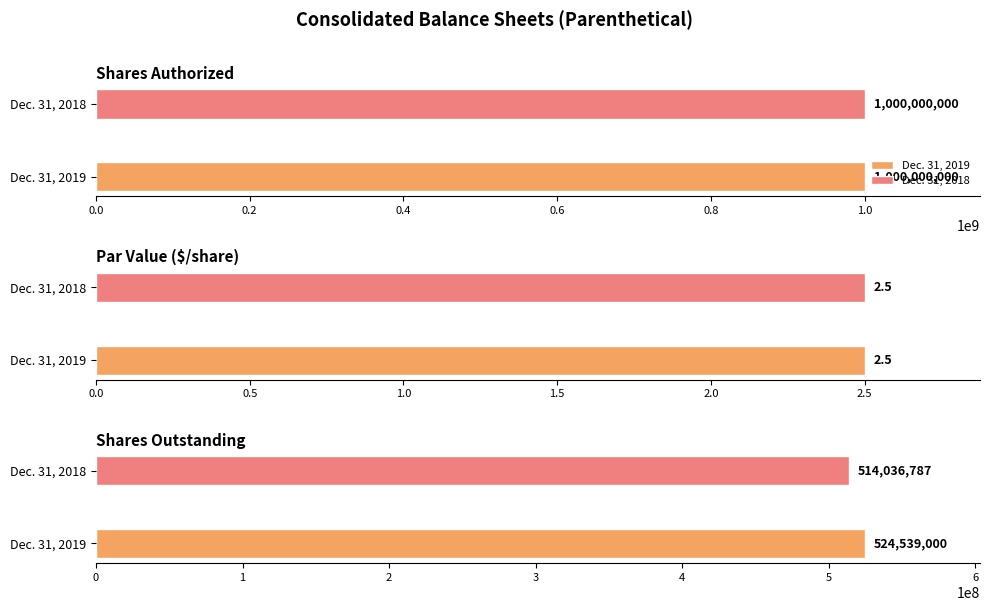

True or false: Dec. 31, 2019 has a value of 1589884663.8 at Shares Authorized.

False